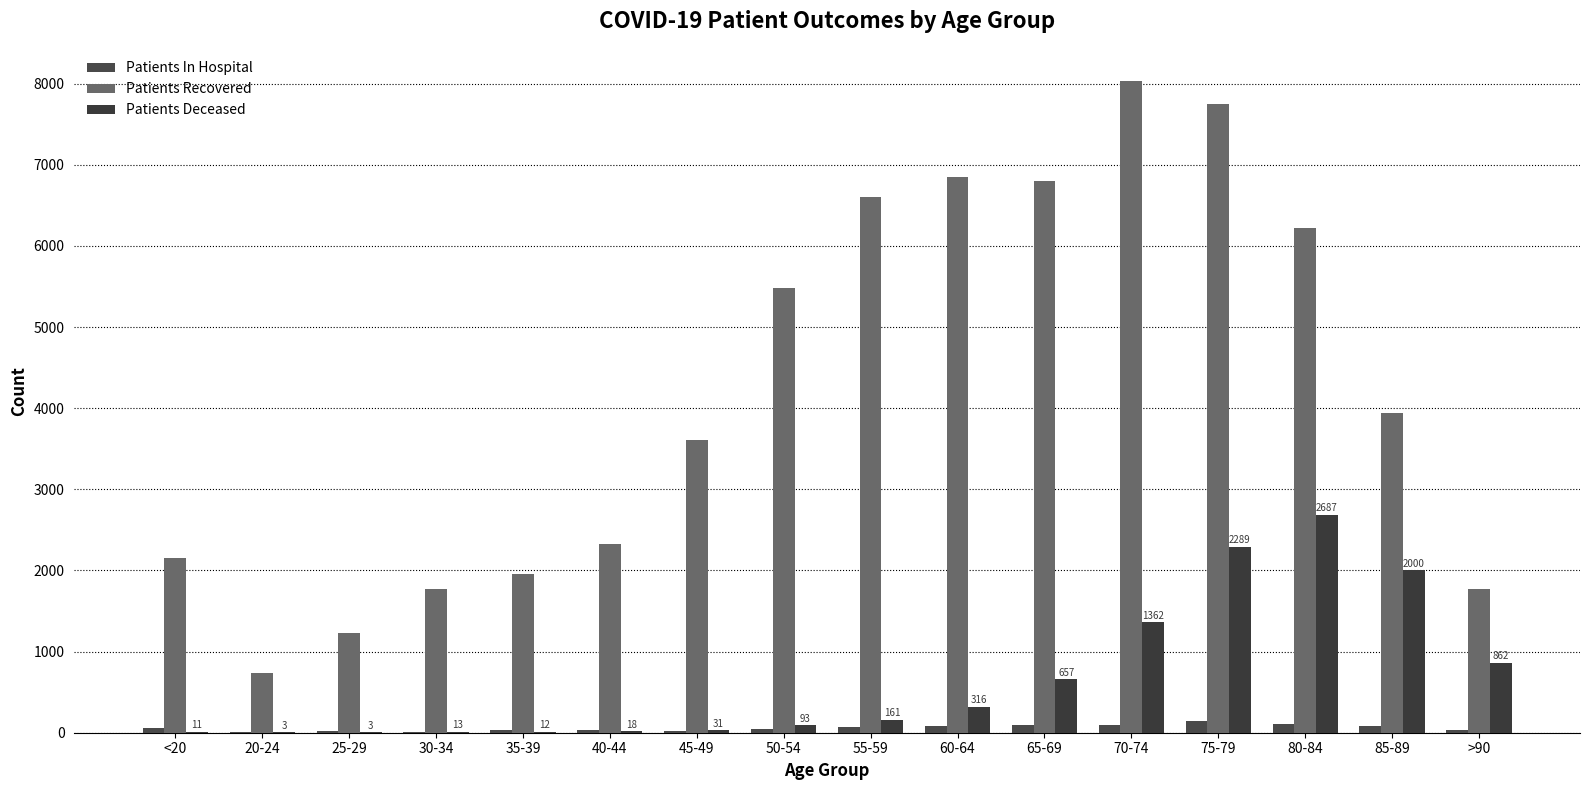

Reading left to right, list all the values displayed in this chart.

Patients In Hospital: <20=56	20-24=10	25-29=22	30-34=14	35-39=29	40-44=31	45-49=27	50-54=52	55-59=69	60-64=82	65-69=90	70-74=97	75-79=147	80-84=113	85-89=78	>90=30
Patients Recovered: <20=2148	20-24=730	25-29=1228	30-34=1773	35-39=1961	40-44=2322	45-49=3606	50-54=5482	55-59=6607	60-64=6844	65-69=6804	70-74=8028	75-79=7751	80-84=6219	85-89=3935	>90=1767
Patients Deceased: <20=11	20-24=3	25-29=3	30-34=13	35-39=12	40-44=18	45-49=31	50-54=93	55-59=161	60-64=316	65-69=657	70-74=1362	75-79=2289	80-84=2687	85-89=2000	>90=862